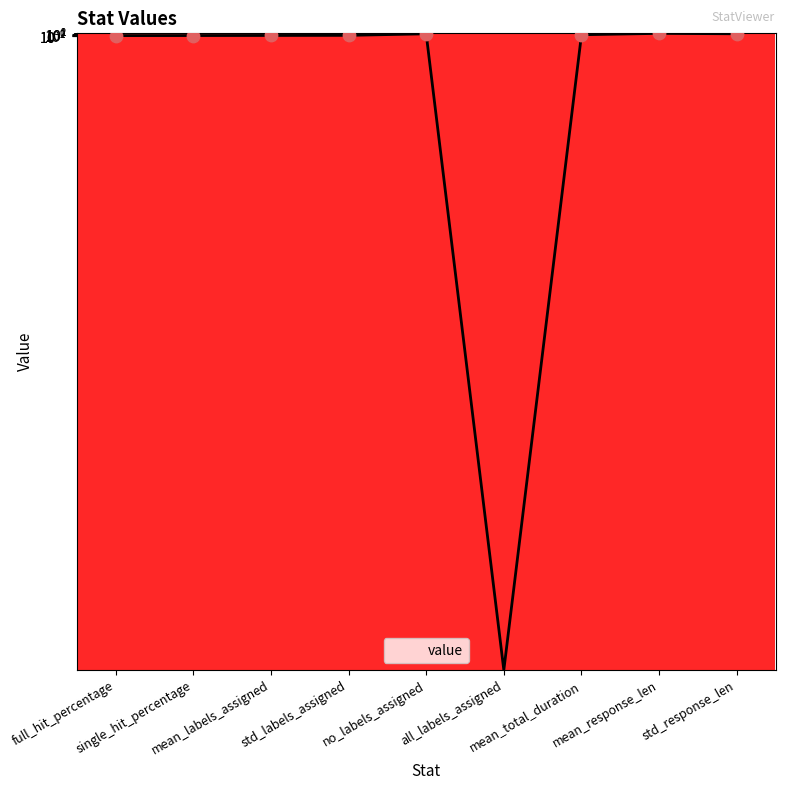

What is the change in value from full_hit_percentage to all_labels_assigned?

-0.2